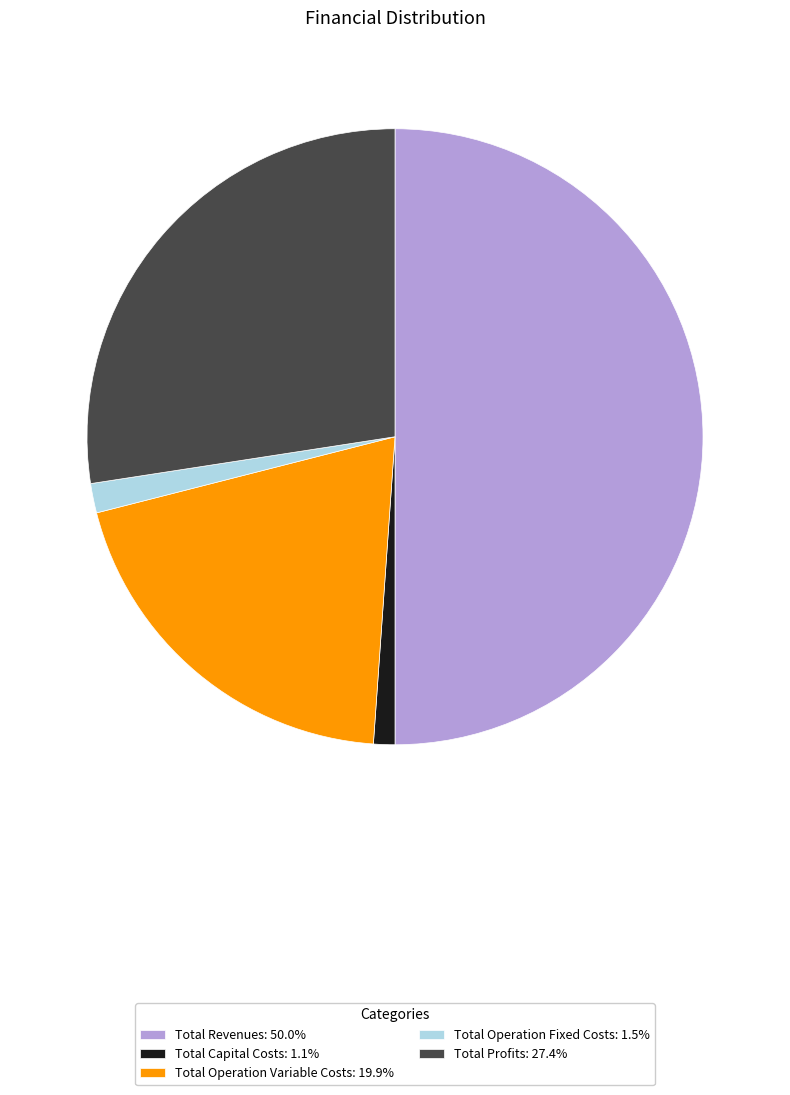

Is the sum of Total Profits: 27.4% and Total Capital Costs: 1.1% greater than half?

No